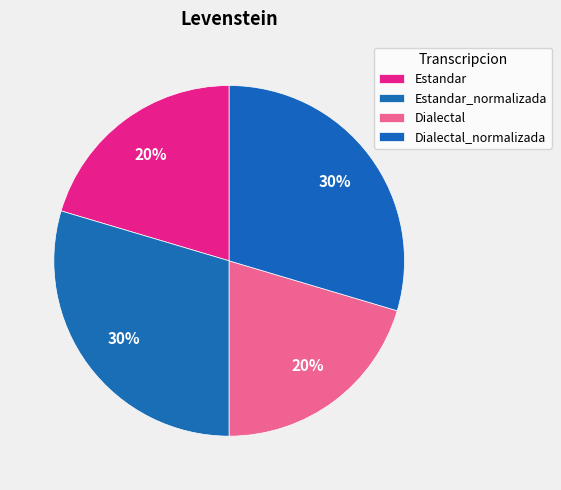

Count the number of slices in the pie.

4